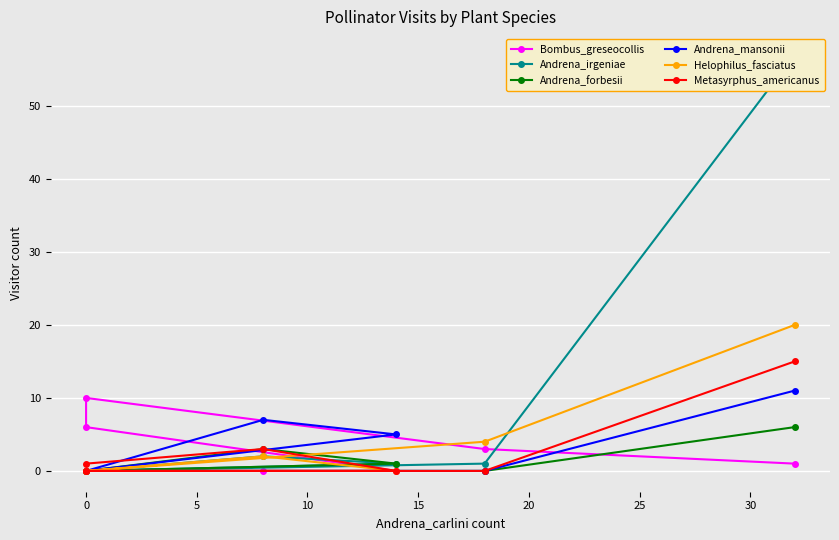

How many positive values does the Andrena_mansonii series have?

3